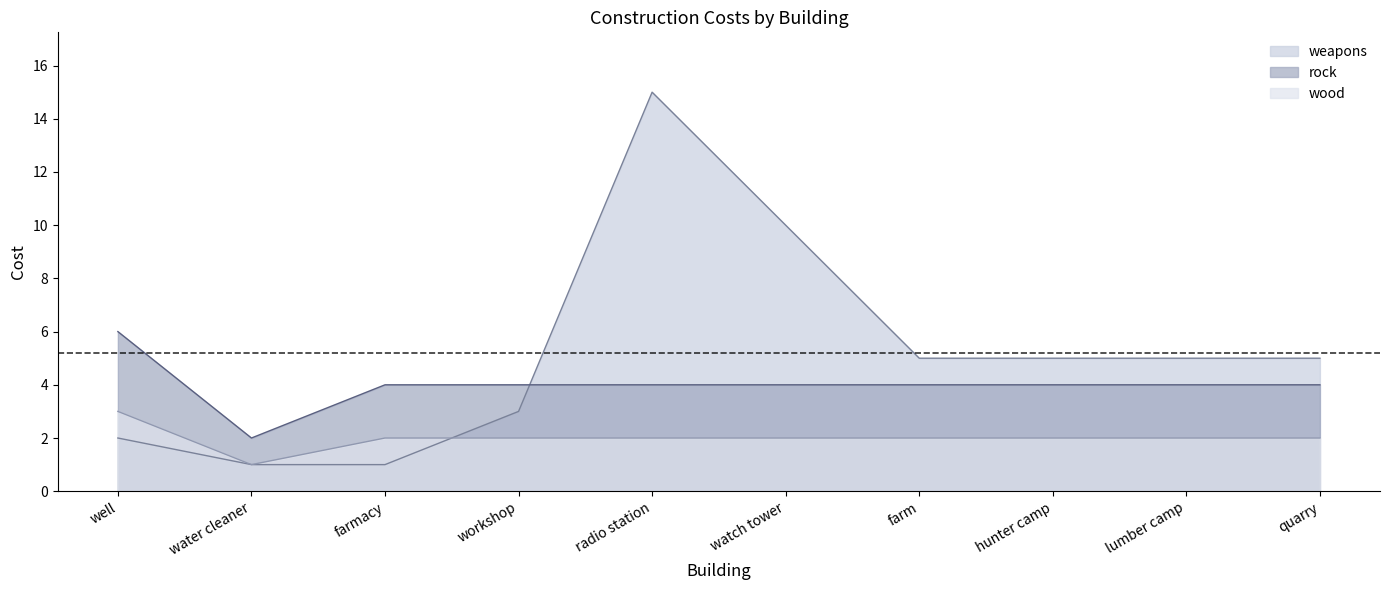

True or false: wood has a value of 2 at workshop.

True